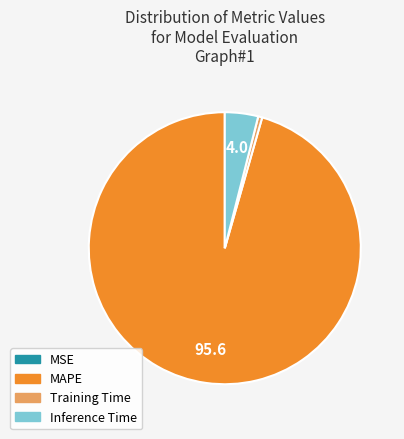

Does any single category account for the majority?

Yes